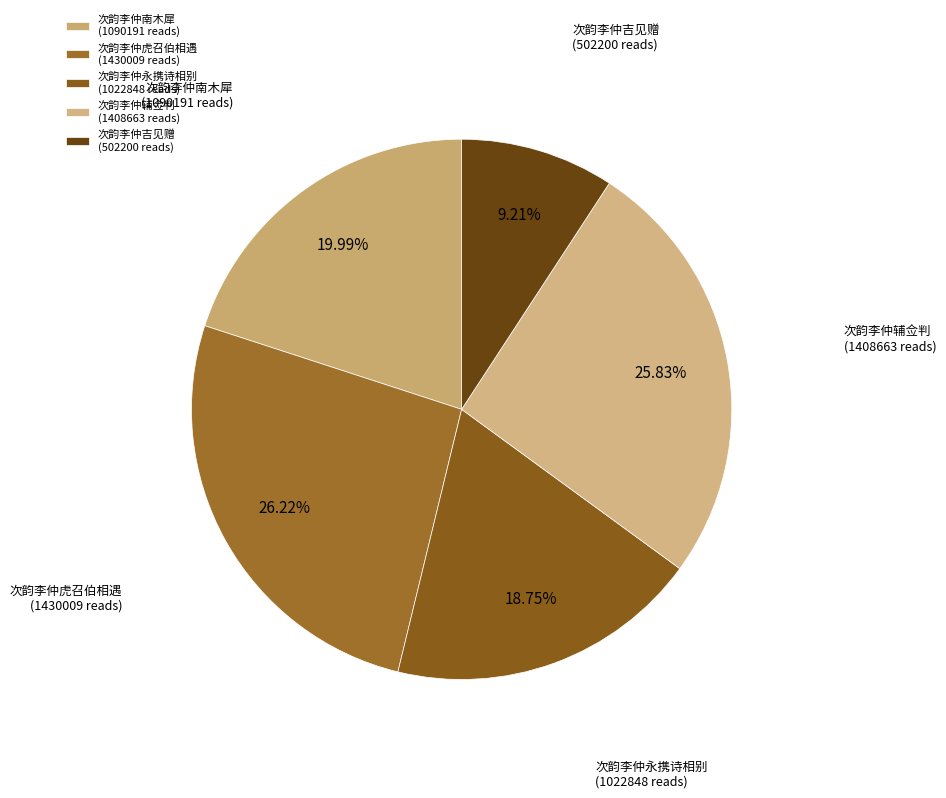

Is there any slice that represents more than half of the pie?

No